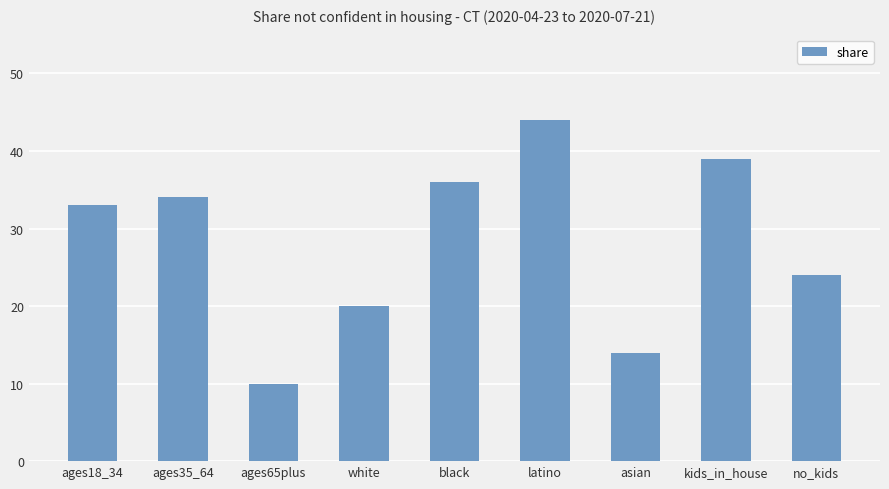

Does the chart contain any negative values?

No